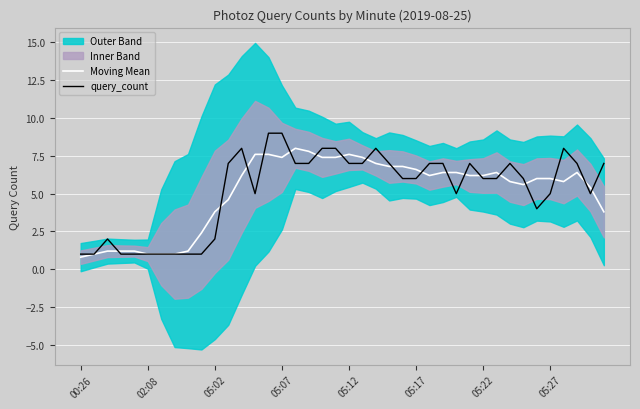

What is the maximum value for query_count?

9.0